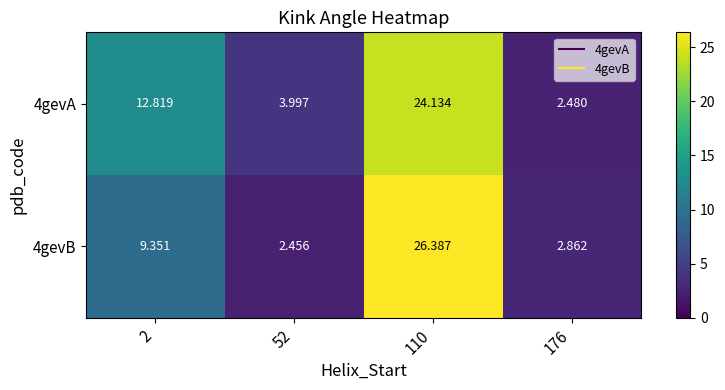

Is the value of 4gevB at 110 greater than the value of 4gevA at 2?

Yes